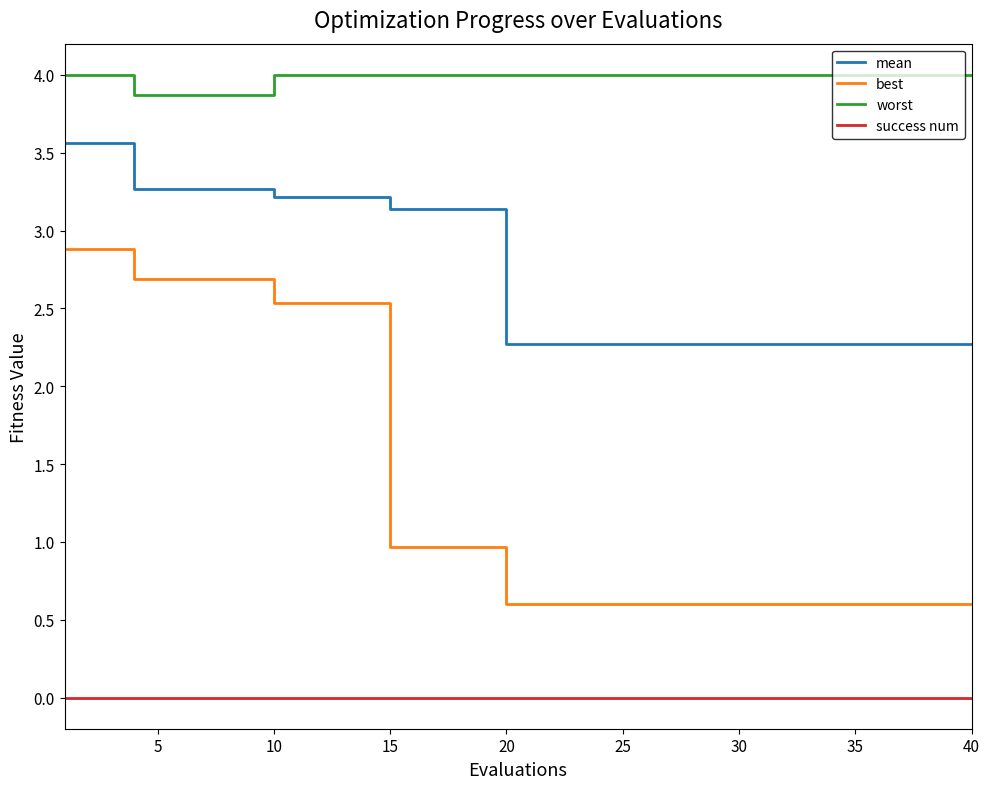

True or false: best and success num intersect in this chart.

False